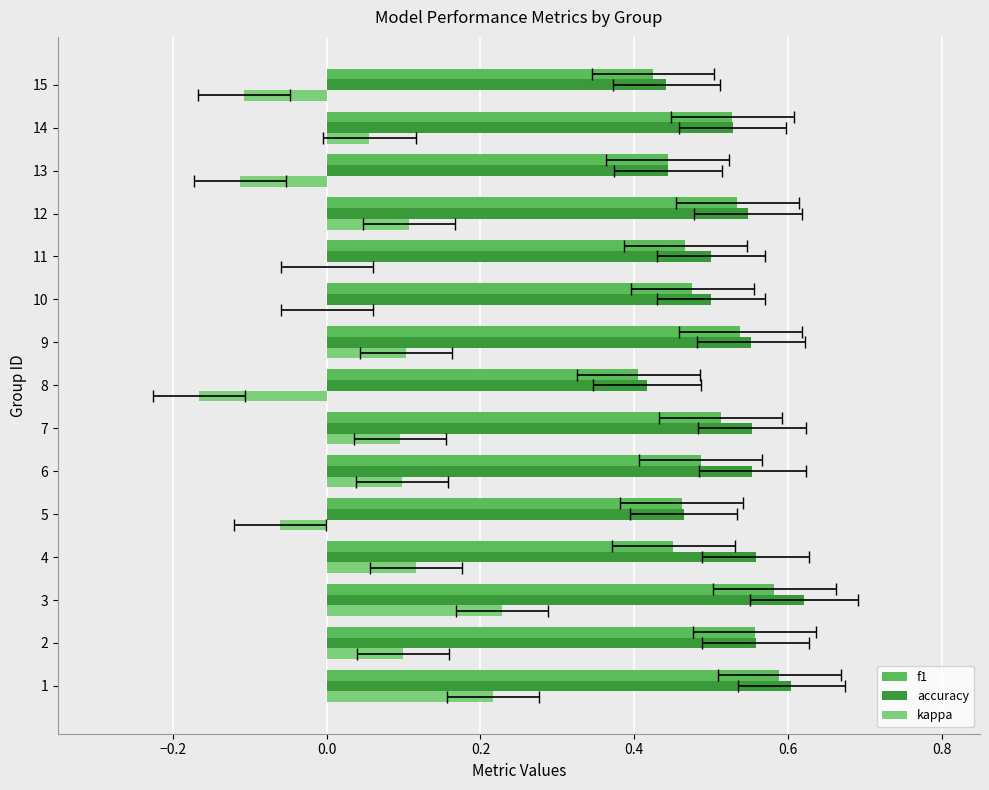

Which series changed the most between 5 and 7?

kappa